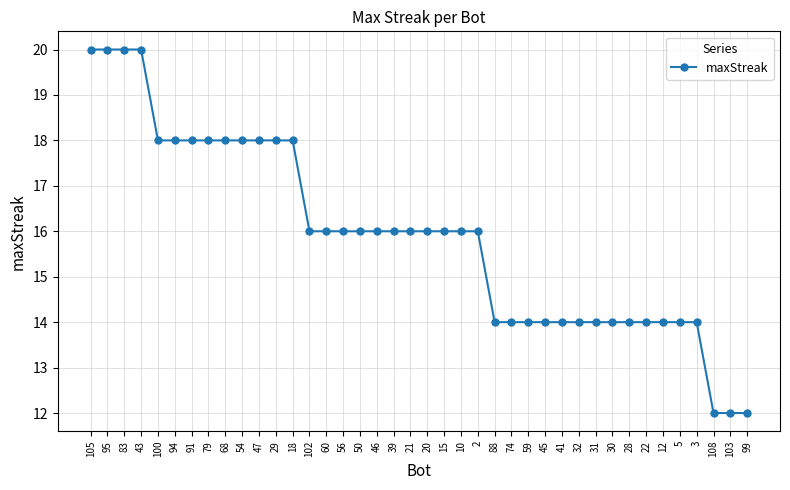

What is the difference between the second highest and second lowest values?

8